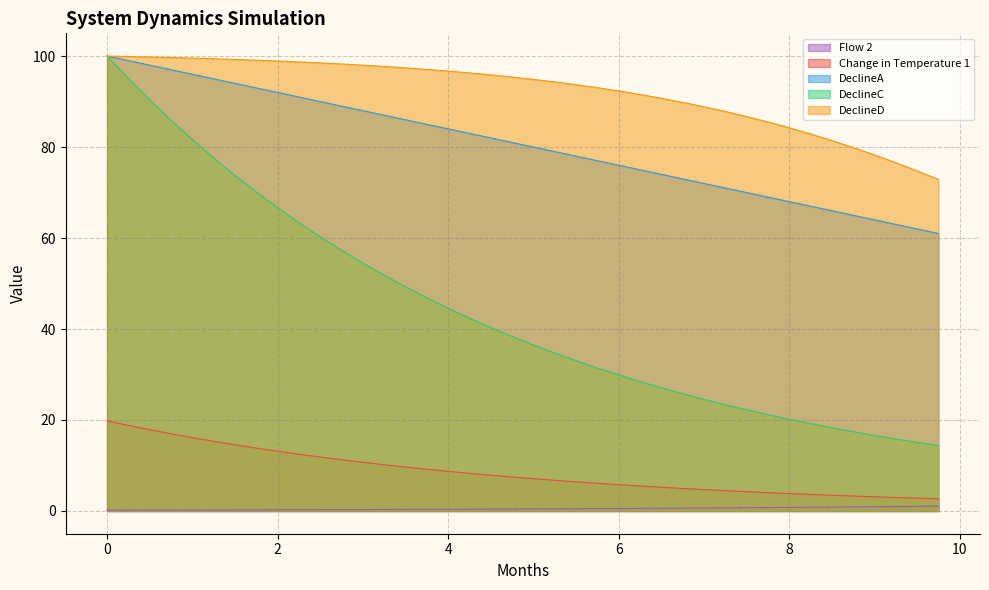

Reading right to left, extract all data points from this chart.

Change in Temperature 1: 2.7	2.8	3.0	3.1	3.3	3.5	3.6	3.8	4.0	4.2	4.5	4.7	5.0	5.2	5.5	5.8	6.1	6.4	6.7	7.1	7.5	7.9	8.3	8.7	9.2	9.7	10.2	10.7	11.3	11.9	12.5	13.1	13.8	14.6	15.3	16.1	17.0	17.9	18.8	19.8
DeclineA: 61.0	62.0	63.0	64.0	65.0	66.0	67.0	68.0	69.0	70.0	71.0	72.0	73.0	74.0	75.0	76.0	77.0	78.0	79.0	80.0	81.0	82.0	83.0	84.0	85.0	86.0	87.0	88.0	89.0	90.0	91.0	92.0	93.0	94.0	95.0	96.0	97.0	98.0	99.0	100.0
DeclineC: 14.4	15.1	15.8	16.6	17.4	18.3	19.2	20.2	21.2	22.2	23.4	24.5	25.8	27.1	28.5	29.9	31.4	33.0	34.7	36.5	38.4	40.3	42.4	44.6	46.9	49.3	51.8	54.5	57.3	60.3	63.4	66.7	70.1	73.8	77.6	81.6	85.9	90.3	95.0	100.0
DeclineD: 72.9	74.8	76.6	78.3	79.9	81.4	82.9	84.2	85.5	86.7	87.8	88.9	89.8	90.7	91.6	92.3	93.0	93.7	94.3	94.9	95.4	95.9	96.3	96.7	97.1	97.4	97.7	98.0	98.3	98.5	98.7	98.9	99.1	99.3	99.4	99.6	99.7	99.8	99.9	100.0
Flow 2: 1.1	1.0	1.0	0.9	0.9	0.9	0.8	0.8	0.8	0.7	0.7	0.7	0.6	0.6	0.6	0.5	0.5	0.5	0.5	0.5	0.4	0.4	0.4	0.4	0.4	0.3	0.3	0.3	0.3	0.3	0.3	0.3	0.3	0.2	0.2	0.2	0.2	0.2	0.2	0.2